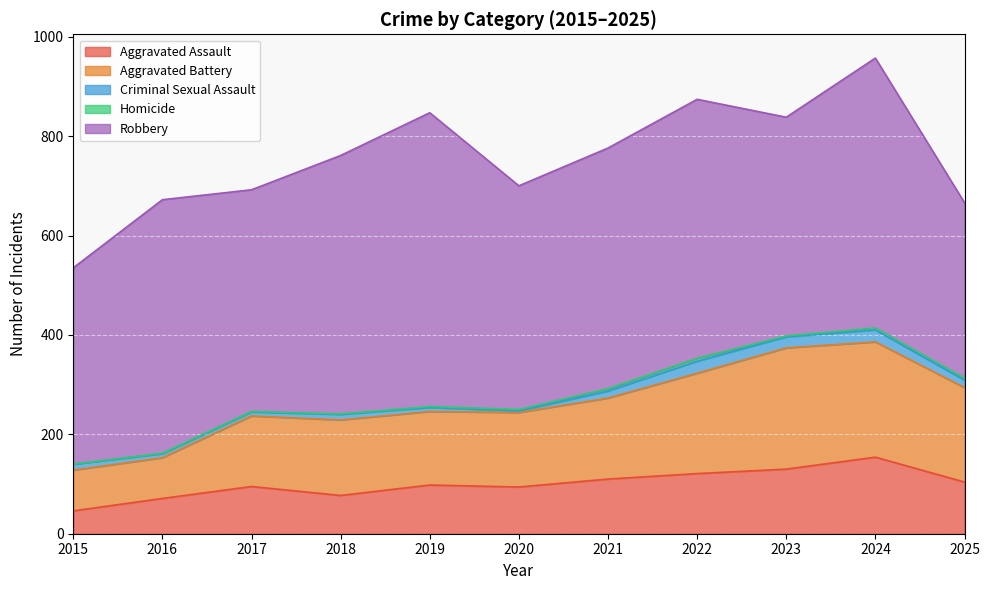

True or false: Robbery and Homicide cross at least once.

False